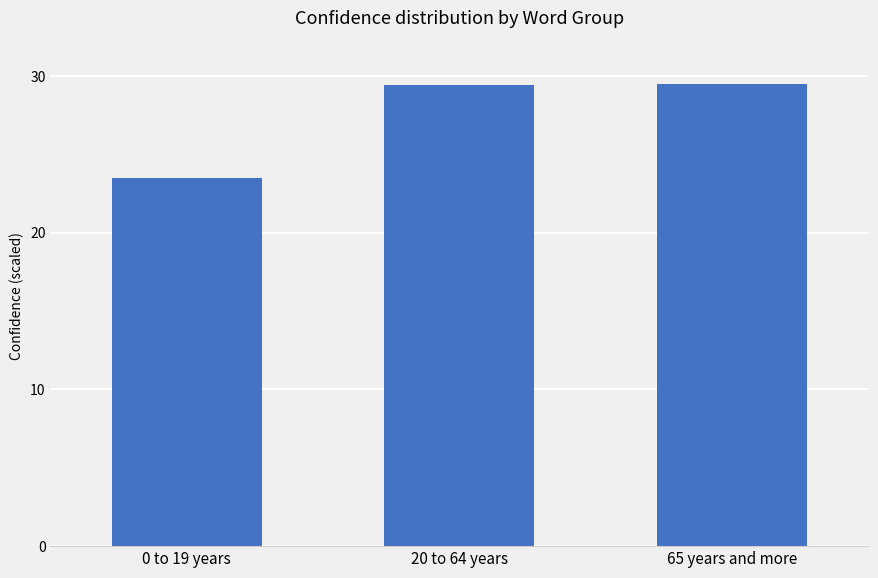

Approximately how many times larger is the value at 65 years and more compared to 20 to 64 years?

1.0